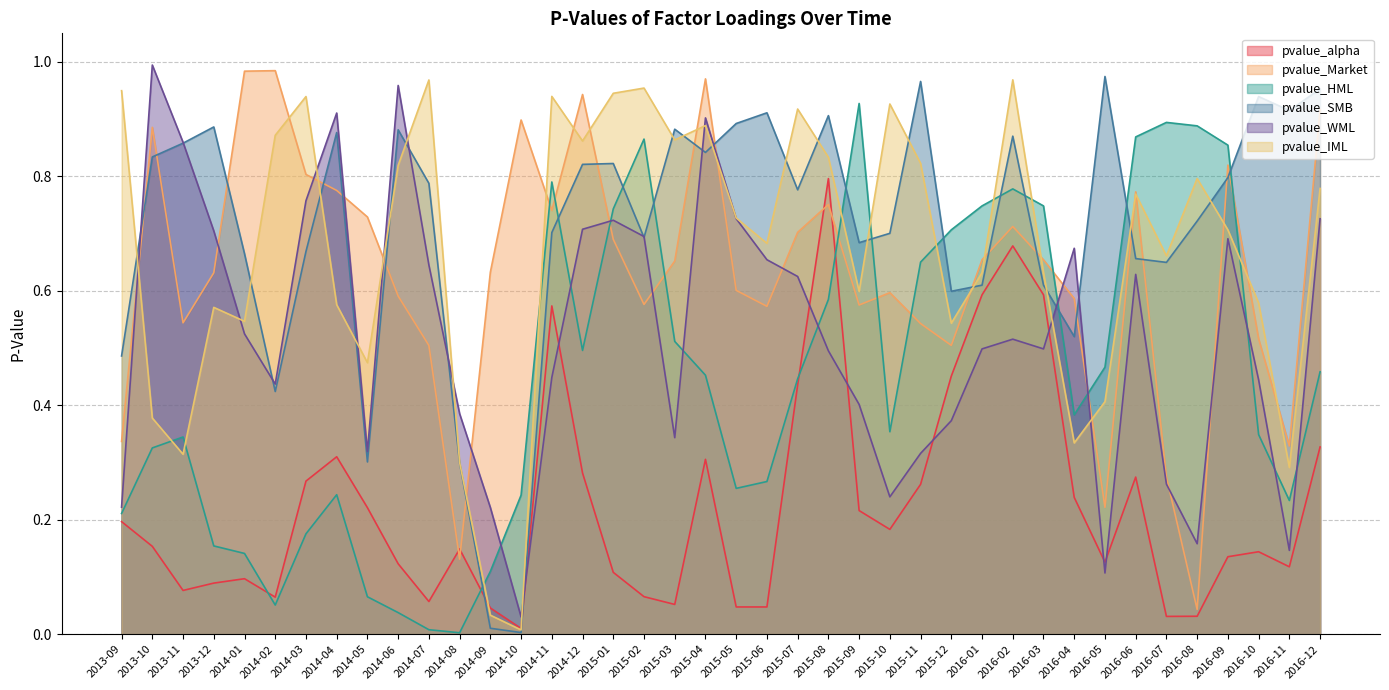

How many interior local peaks does the pvalue_SMB series have?

11